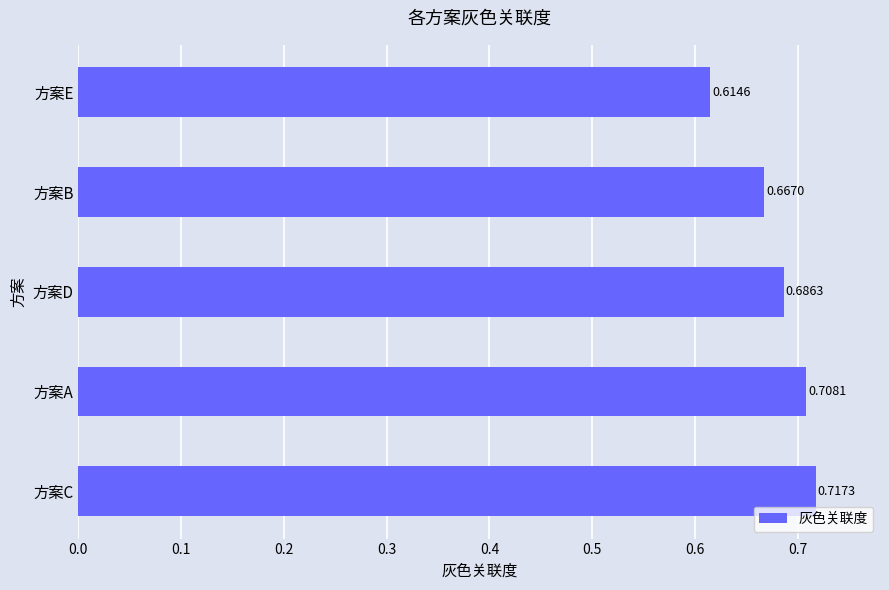

What is the sum of the values at 方案A and 方案E?

1.3